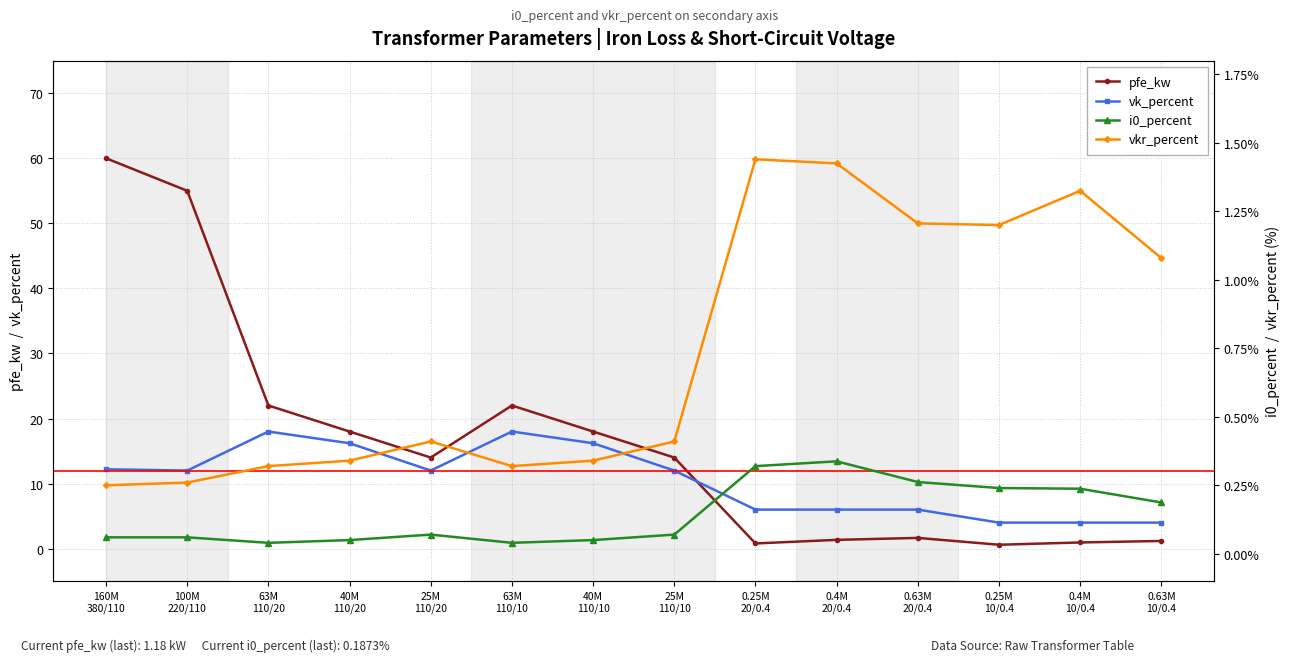

Count the number of data series in this chart.

4